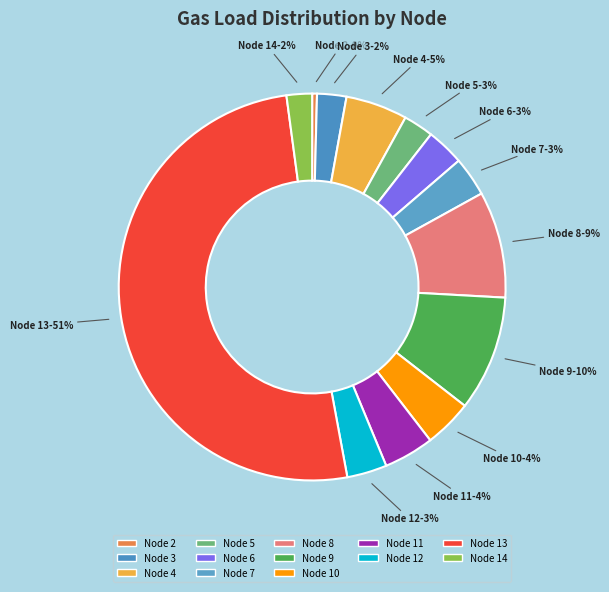

Do Node 3 and Node 12 together represent more than half of the pie?

No